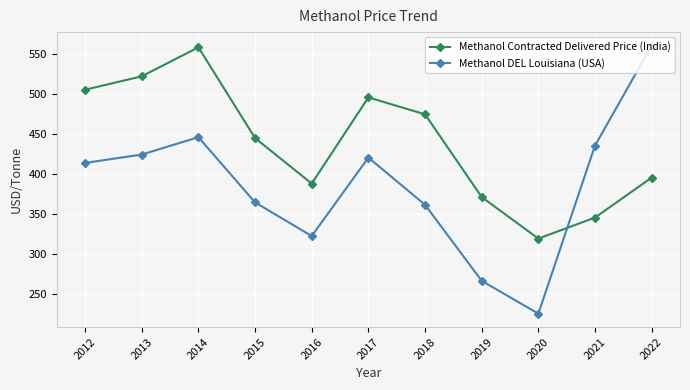

In Methanol Contracted Delivered Price (India), how many points are higher than both neighbors (excluding endpoints)?

2